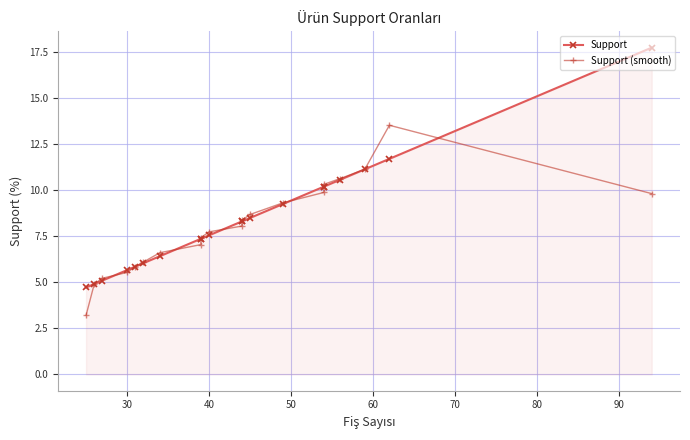

How many values in the Support (smooth) series are below 8?

10